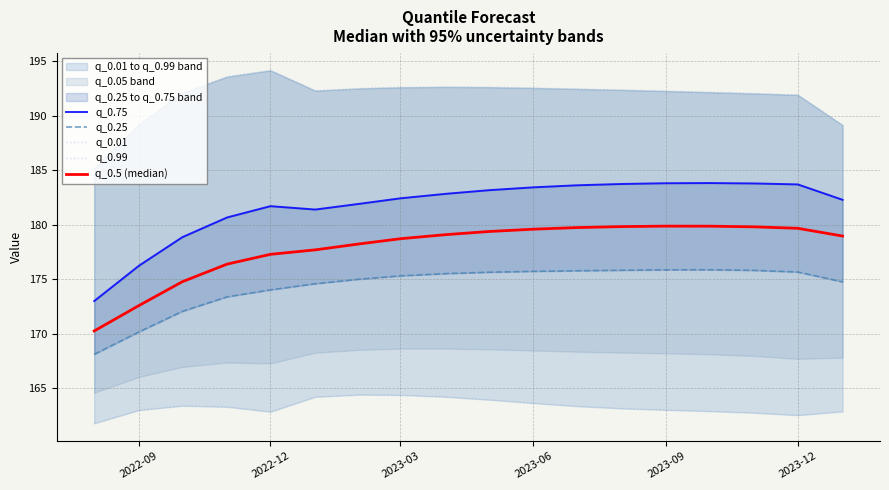

What is the average value of the q_0.99 series?

191.8